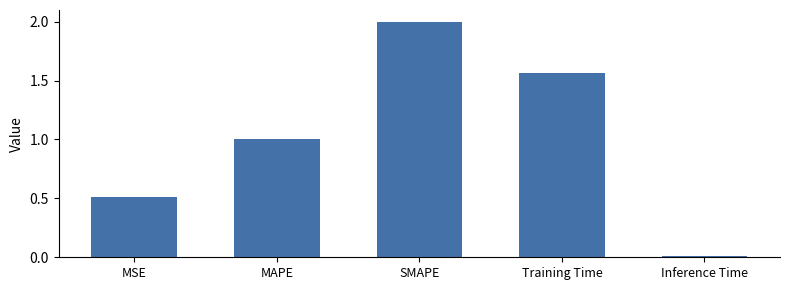

Rank the categories by value from lowest to highest.

Inference Time, MSE, MAPE, Training Time, SMAPE